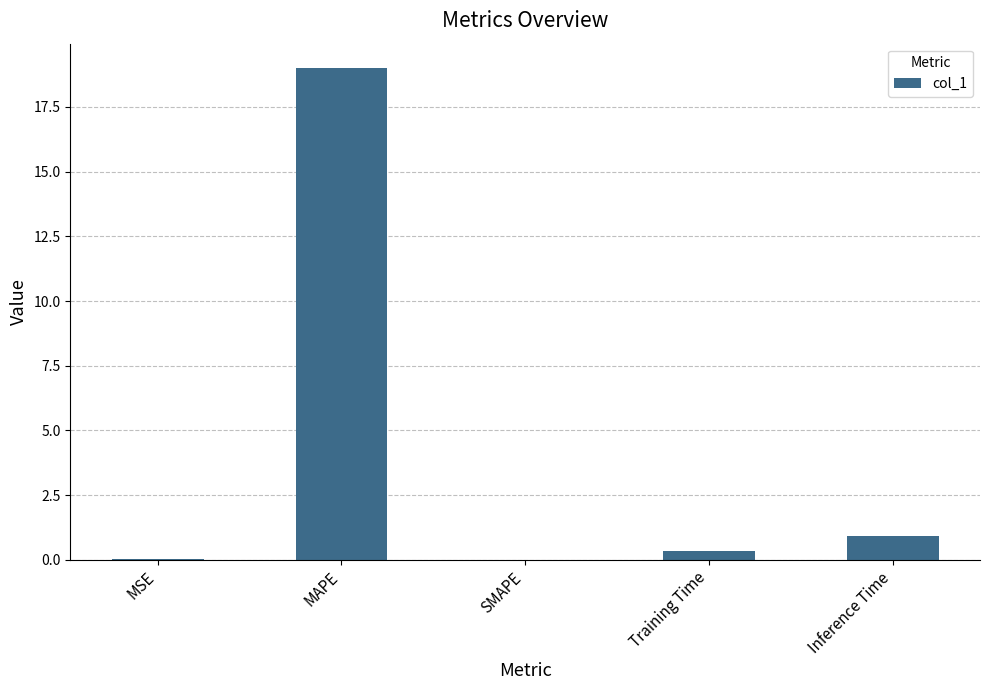

Where is the data nearest to the value 9?

Inference Time